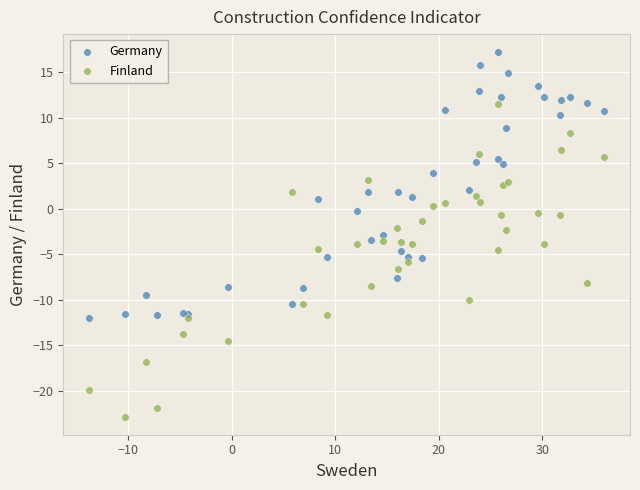

Which series contains the lowest Y value?

Finland